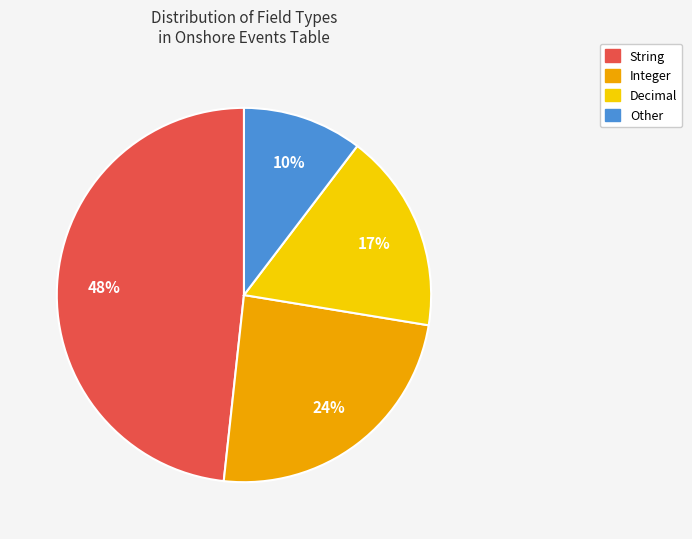

Is the sum of Integer and String greater than half?

Yes